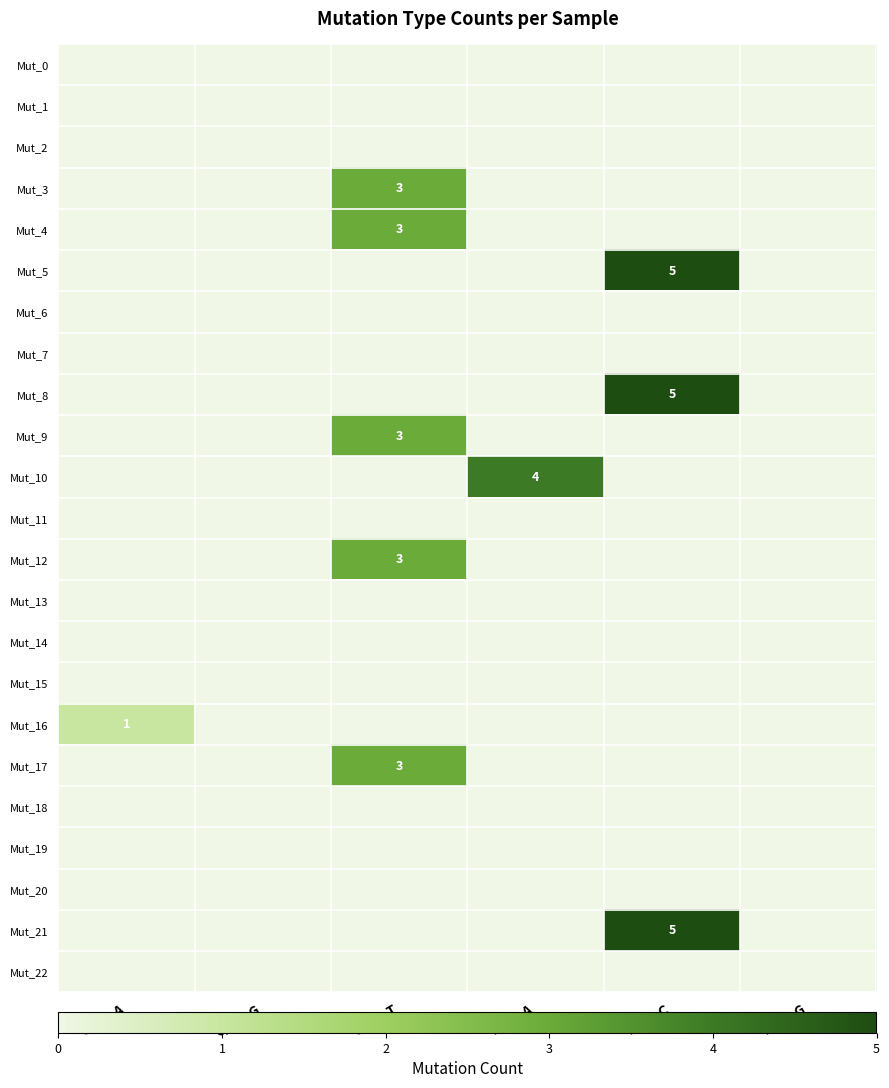

The Mut_5 series shows 5 at T_to_C. True or false?

True